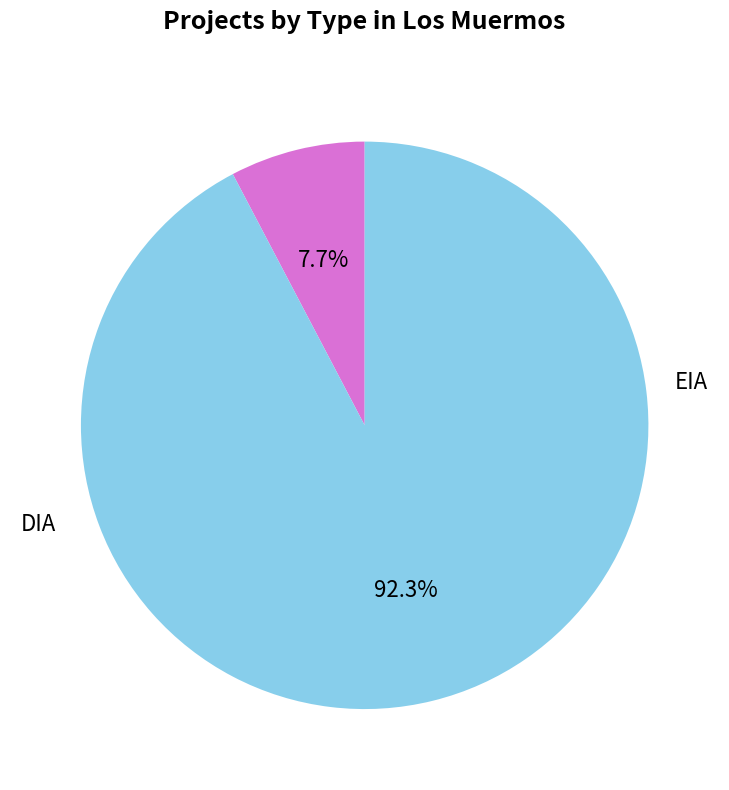

How many slices are in this pie chart?

2